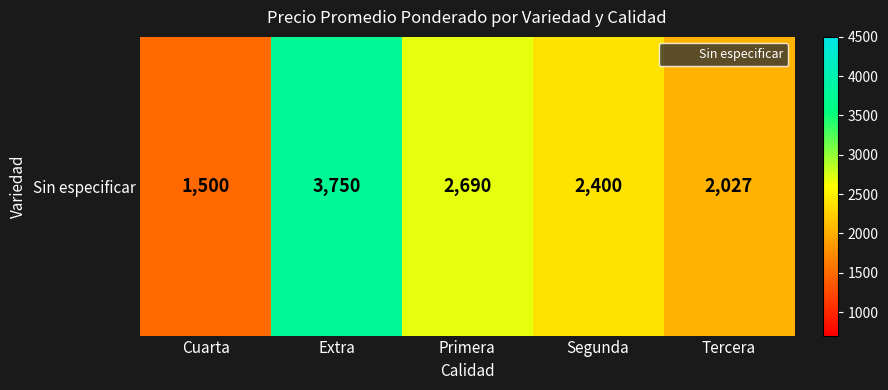

List the labels in order of value, largest first.

Extra, Primera, Segunda, Tercera, Cuarta